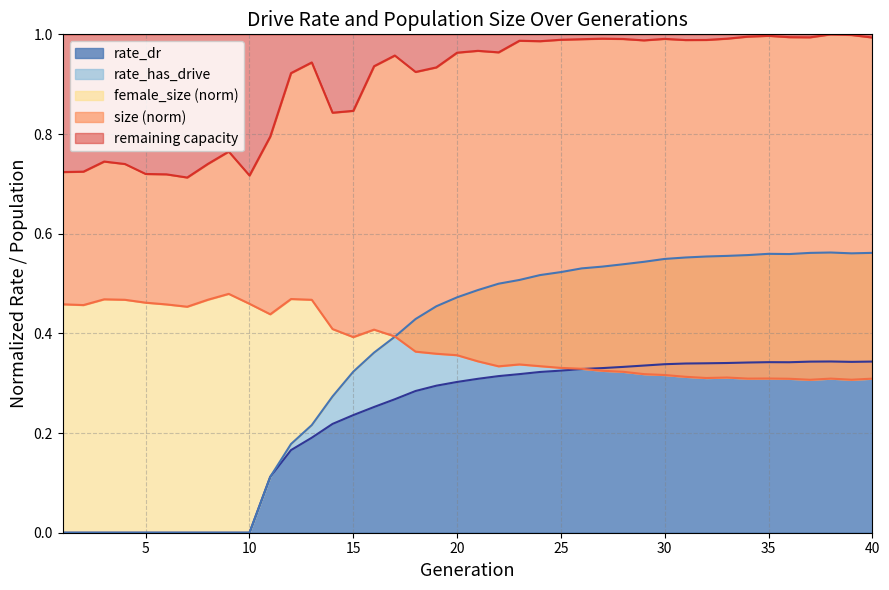

How many rate_has_drive values are between 0 and 1?

40